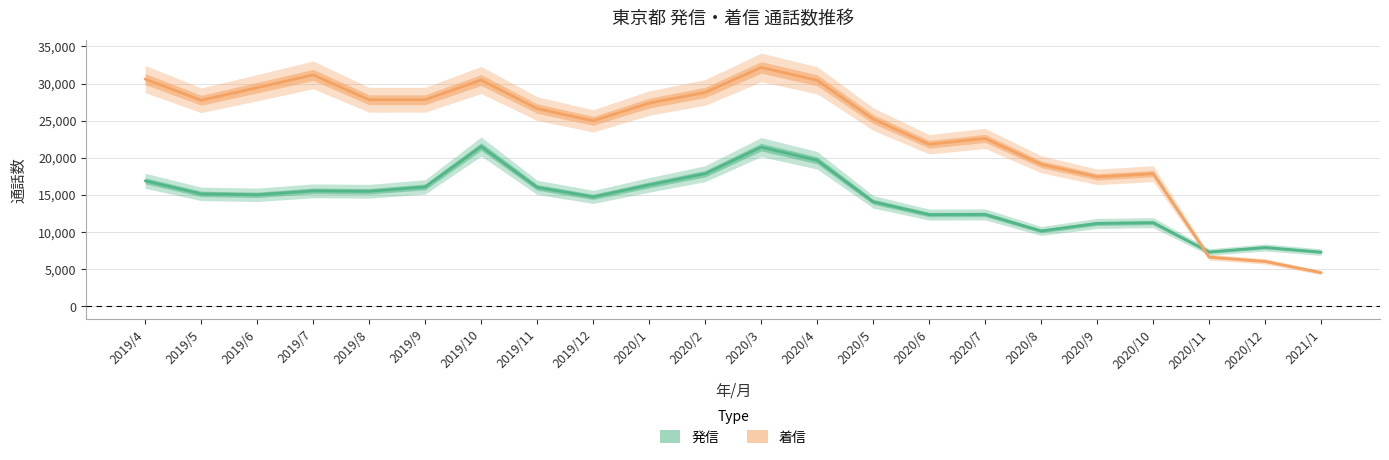

Is this an area chart (filled region under the line)?

No